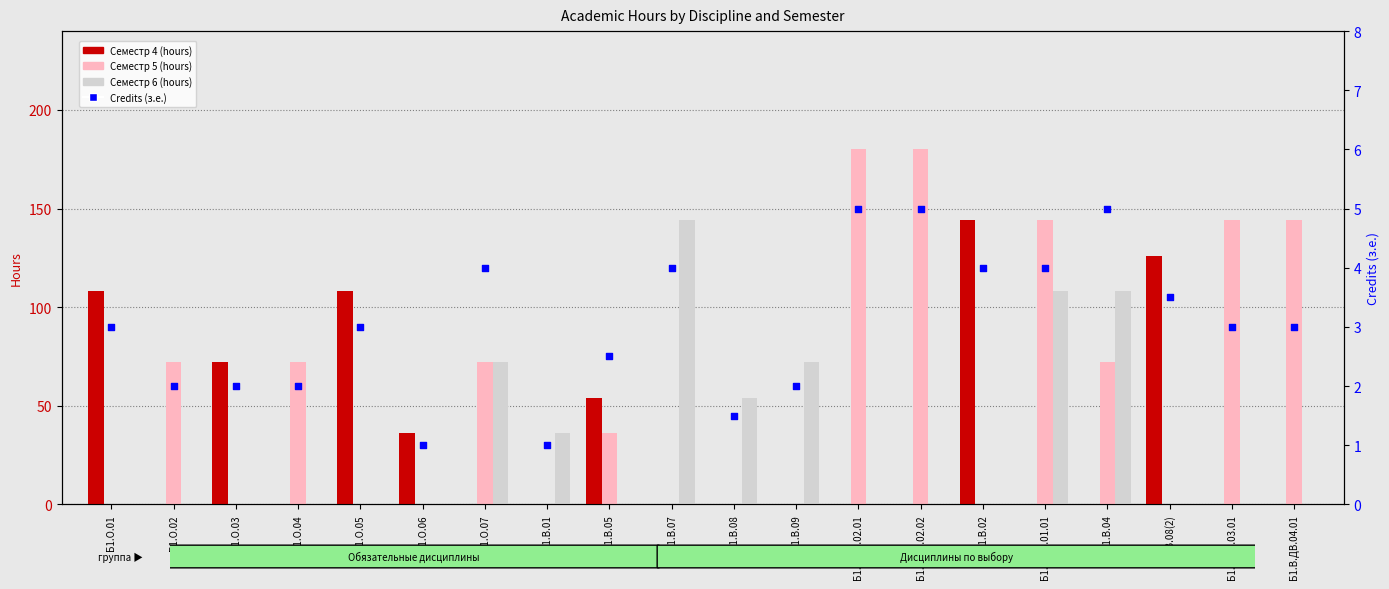

Which series reaches the minimum Y coordinate?

Всего (Семестр 4)